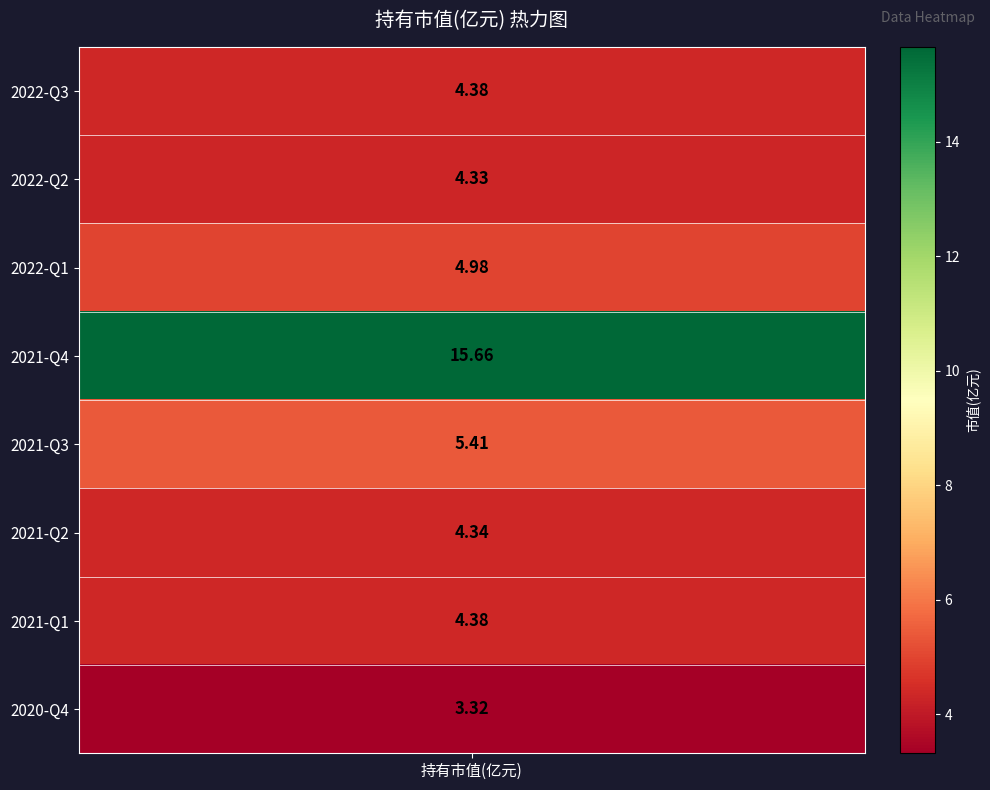

What is the sum of the values at 2021-Q3 and 2020-Q4?

8.7